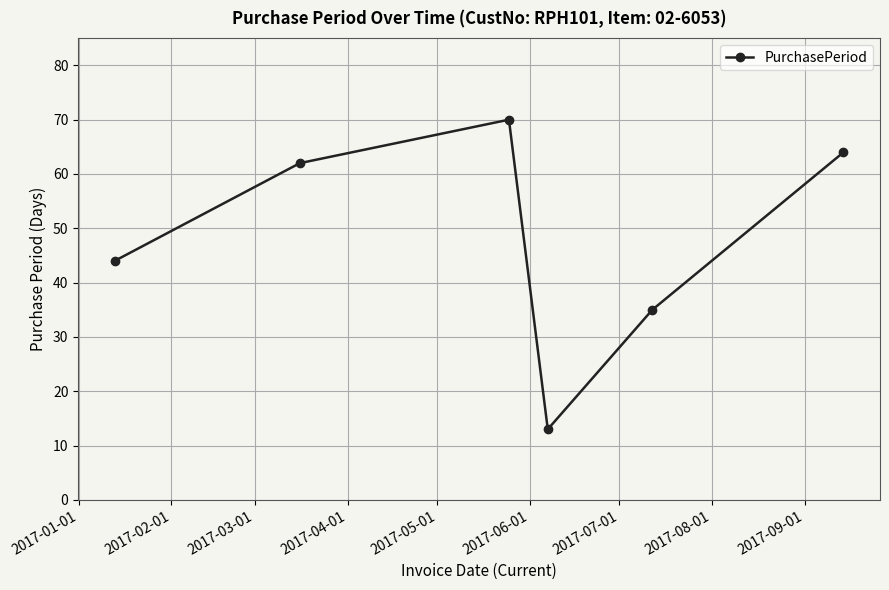

How many interior local valleys (lower than both neighbors) does the data have?

1